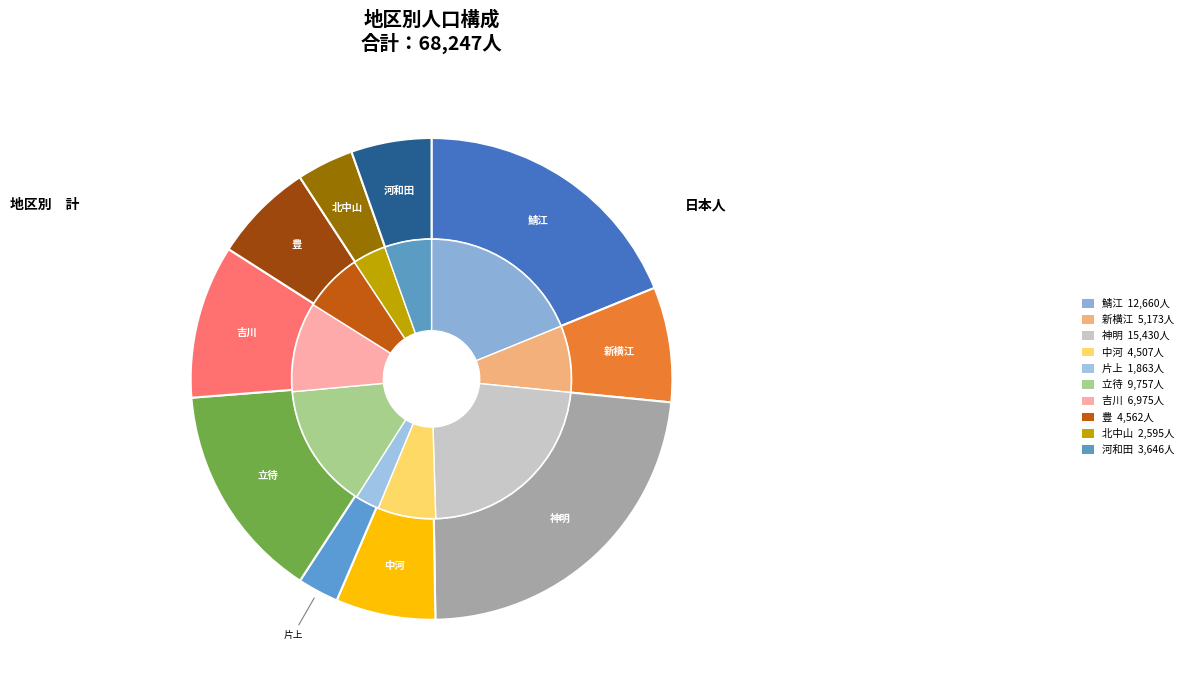

How much of the chart is everything except 鯖江?

81.2%